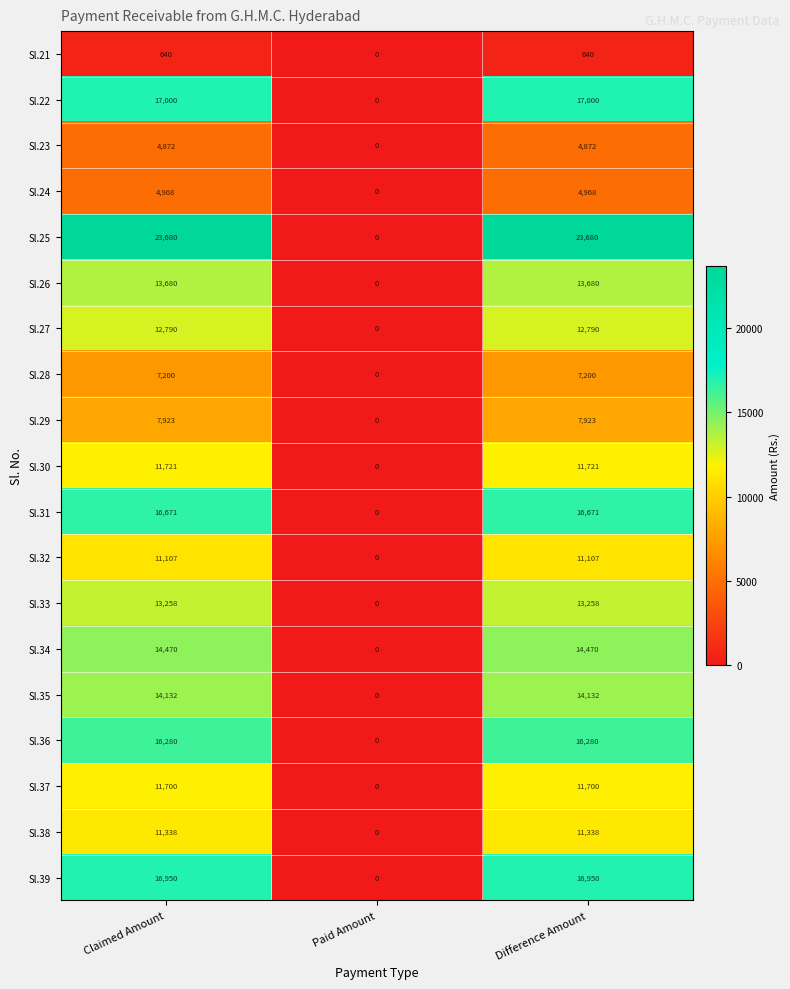

Which series has the largest total across all categories?

Sl.25